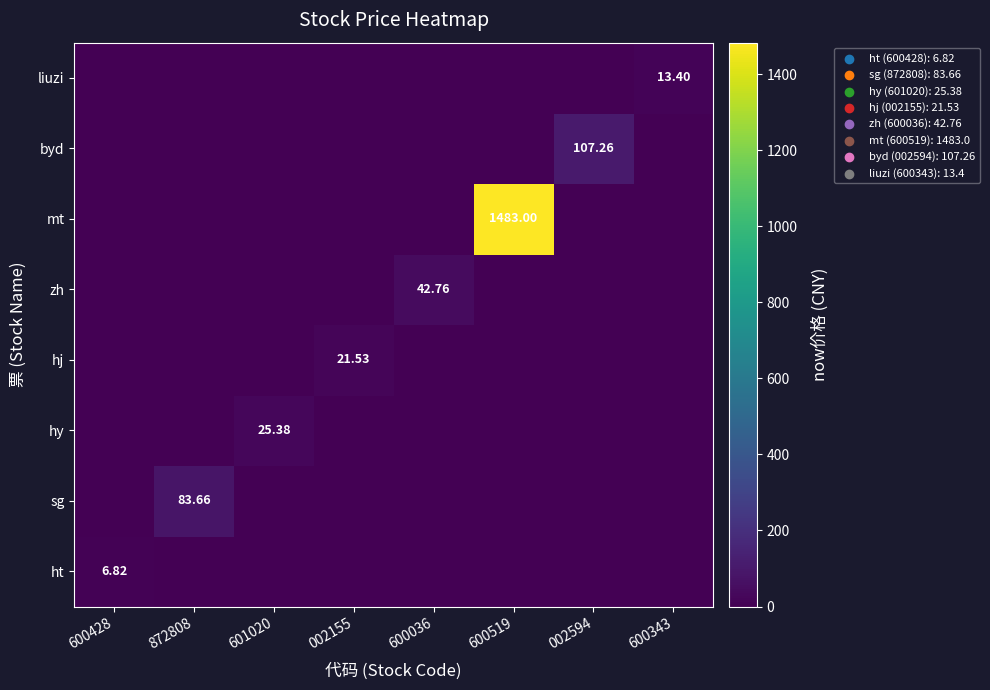

How many series are shown in this chart?

8